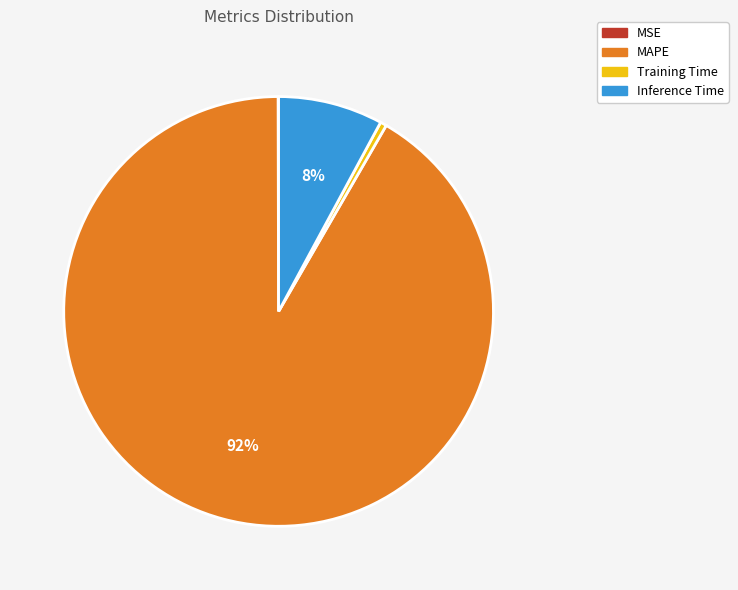

Is it true that Training Time is 12% of the pie?

False